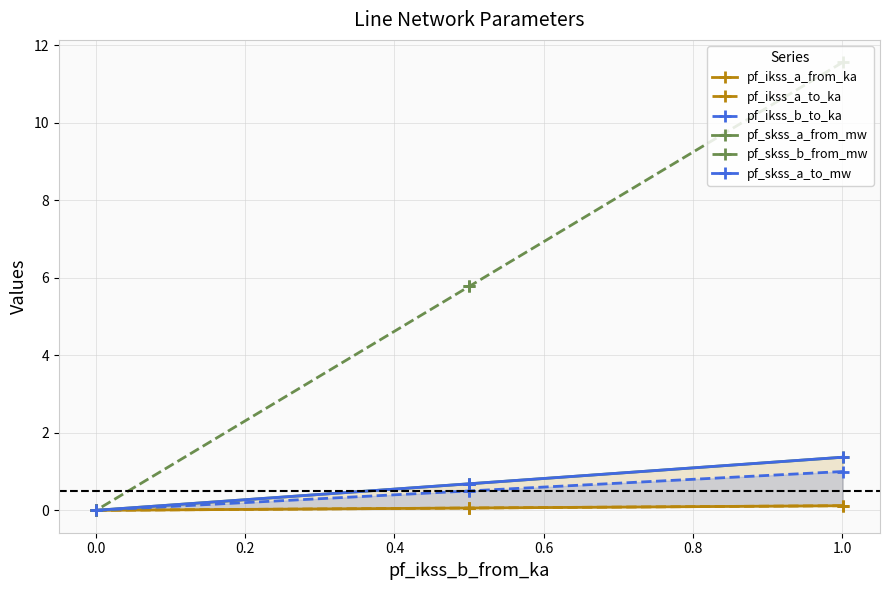

True or false: pf_ikss_a_to_ka and pf_ikss_b_to_ka cross at least once.

False